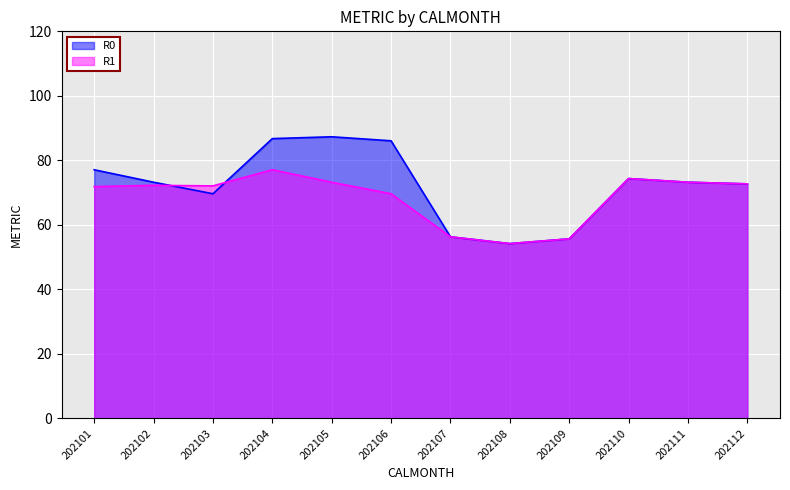

What is the difference between the R0 values at 202112 and 202104?

14.0